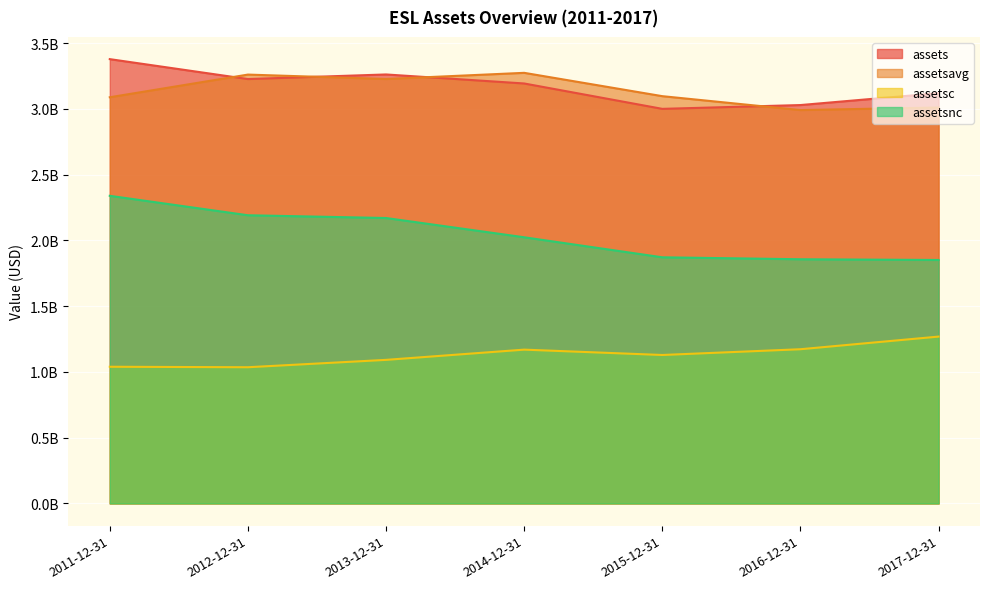

What is the value of the assetsavg point at the 7th from the left?

3.0